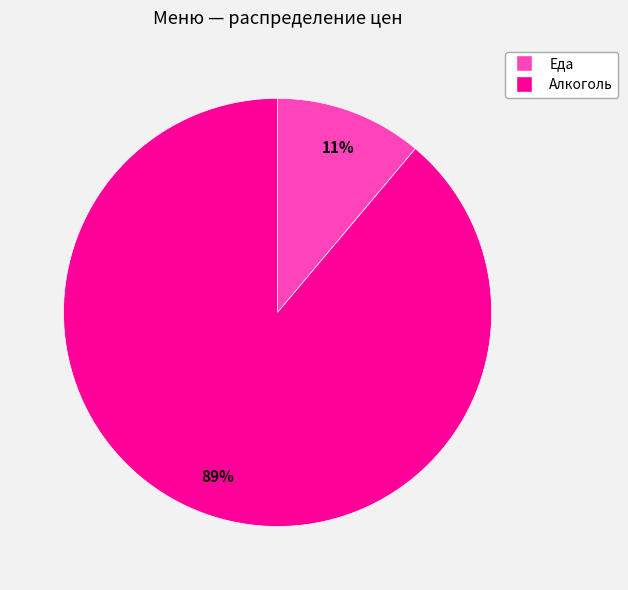

Between Алкоголь and Еда, which is larger?

Алкоголь